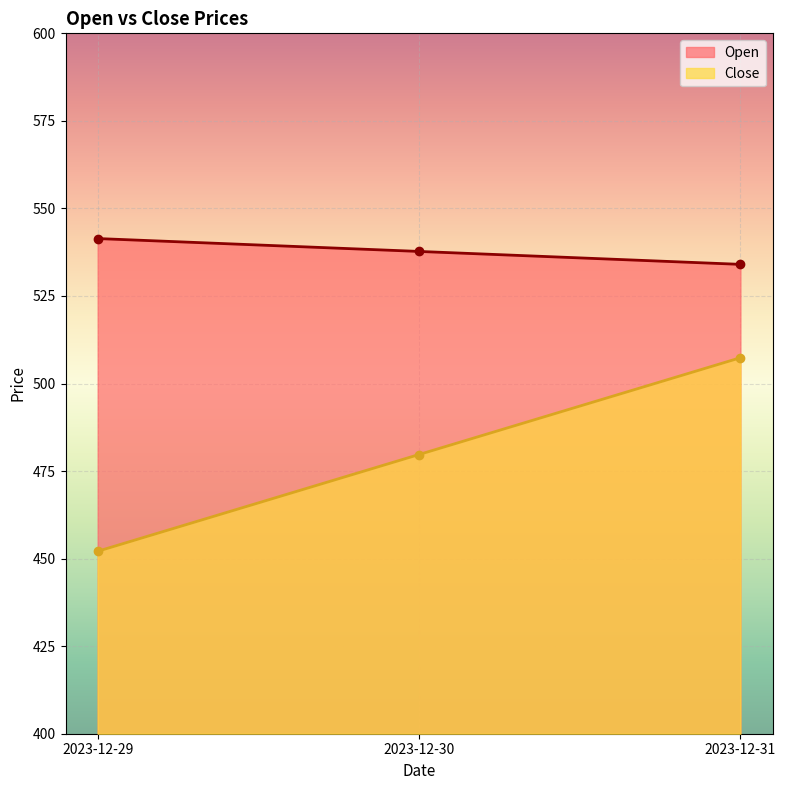

Rank the series by their average value, from lowest to highest.

Close, Open